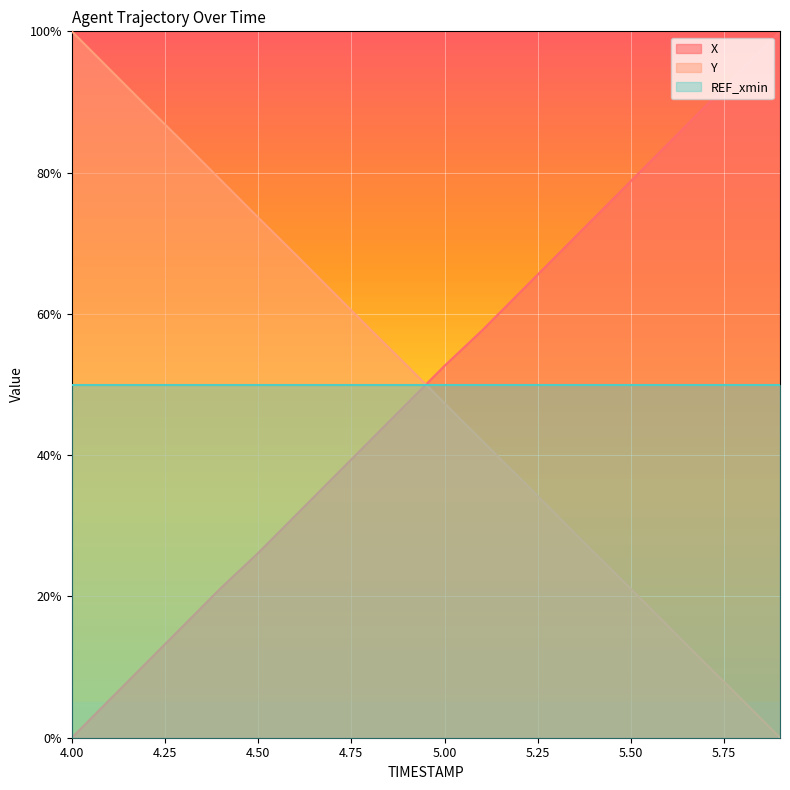

True or false: X has more than 0 interior local peaks.

False